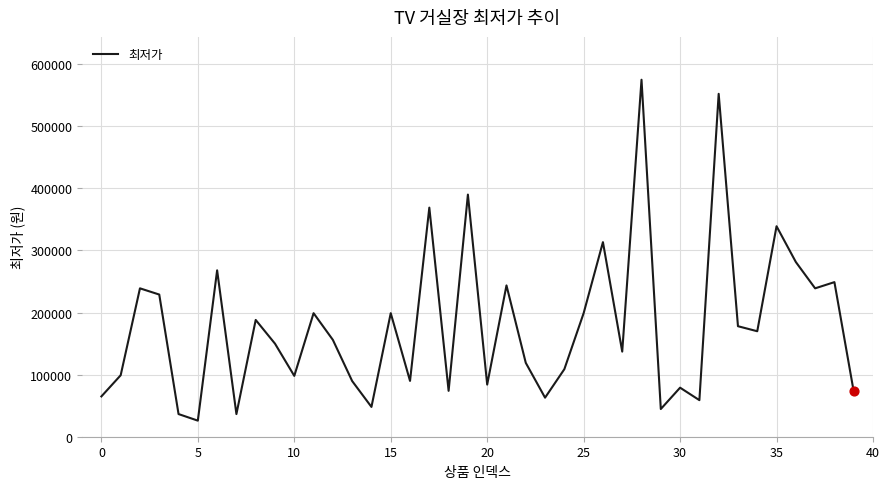

What is the difference between the maximum and minimum values?

549100